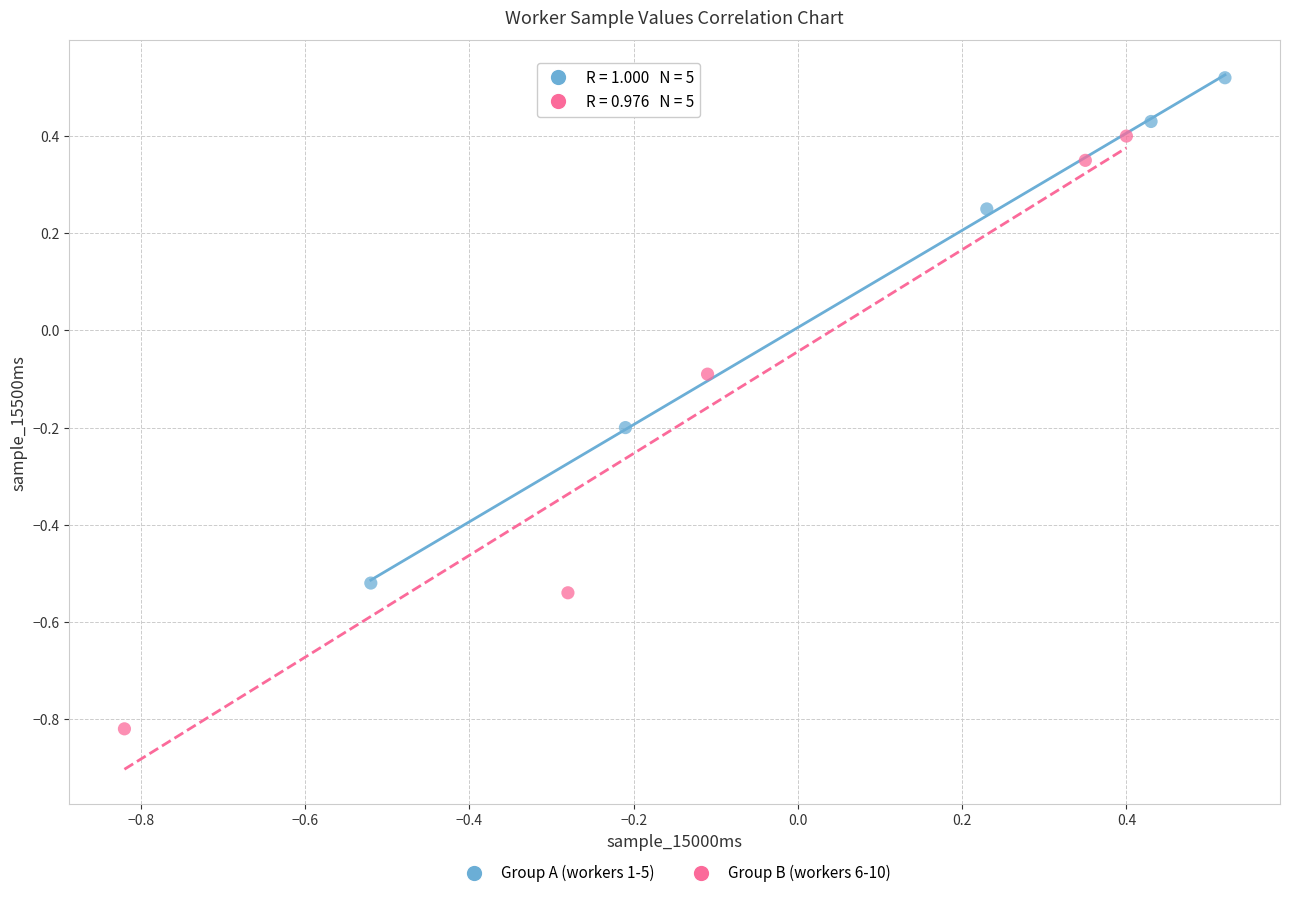

Which series reaches the maximum Y coordinate?

Group A (workers 1-5)